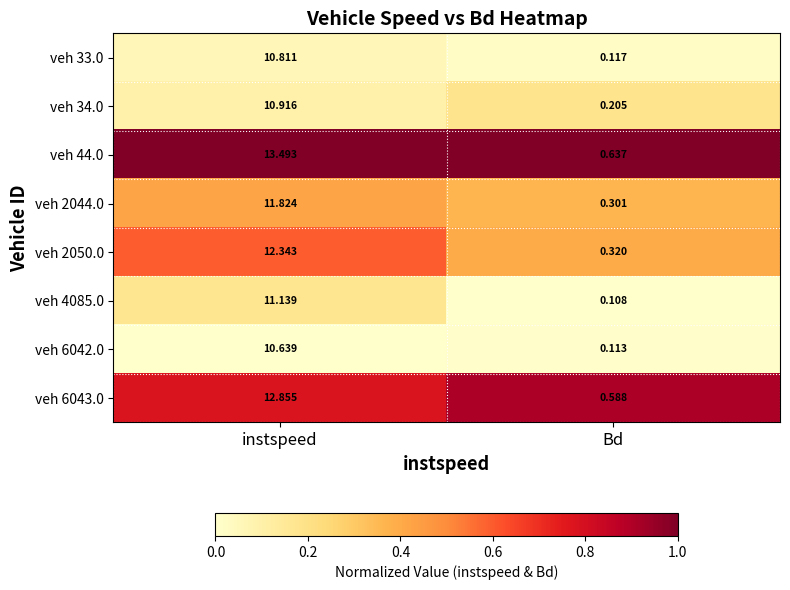

Rank the categories by veh 6042.0 value from lowest to highest.

Bd, instspeed